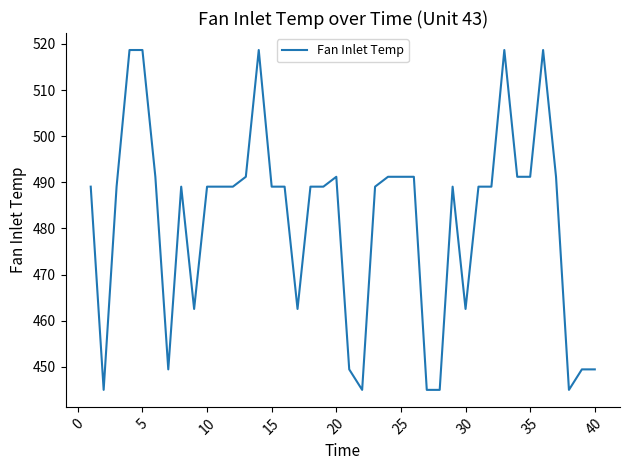

What is the greatest value displayed?

518.7